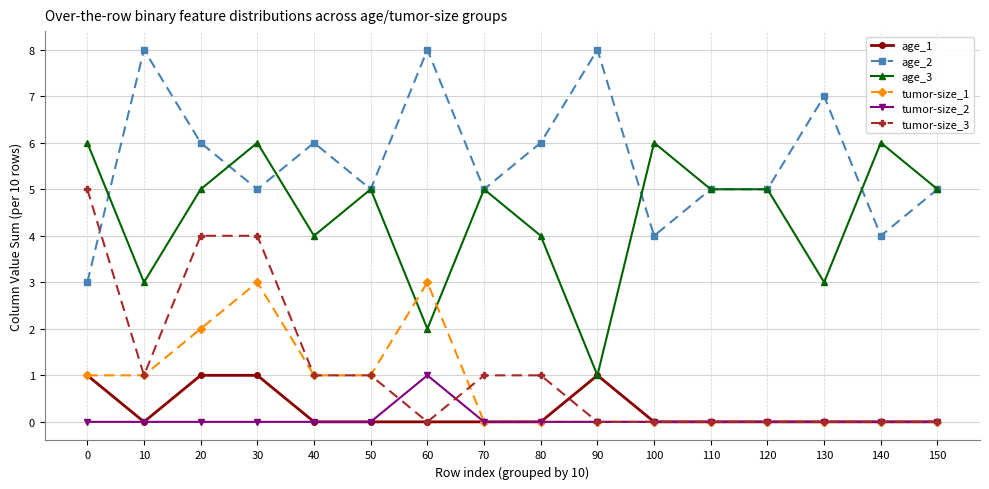

Is the value of age_1 at 90 greater than the value of tumor-size_2 at 70?

Yes